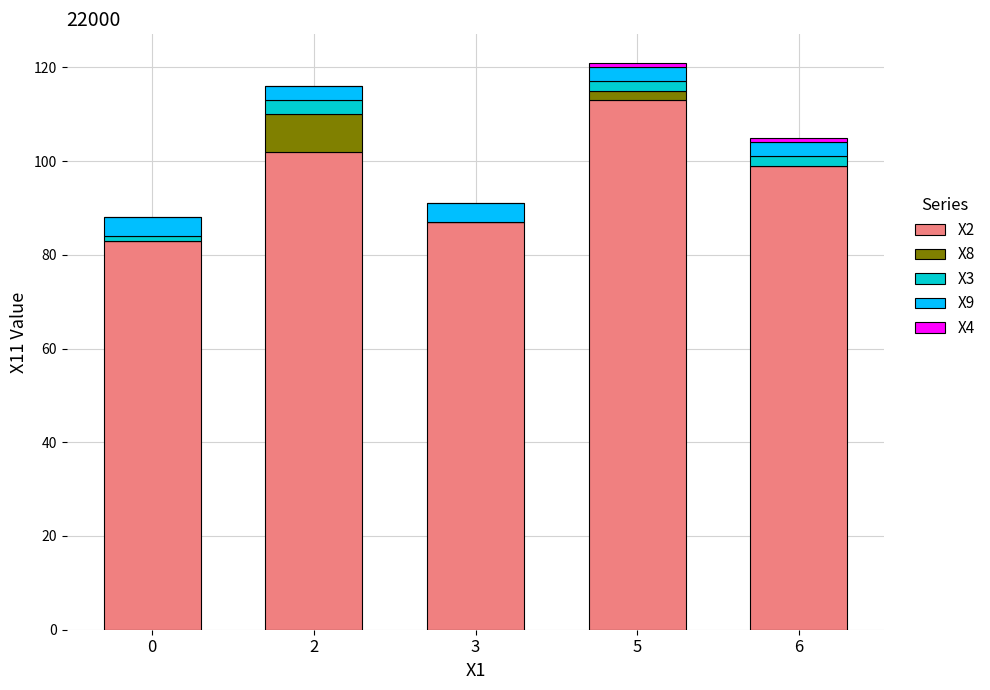

How many data points does each series have?

5